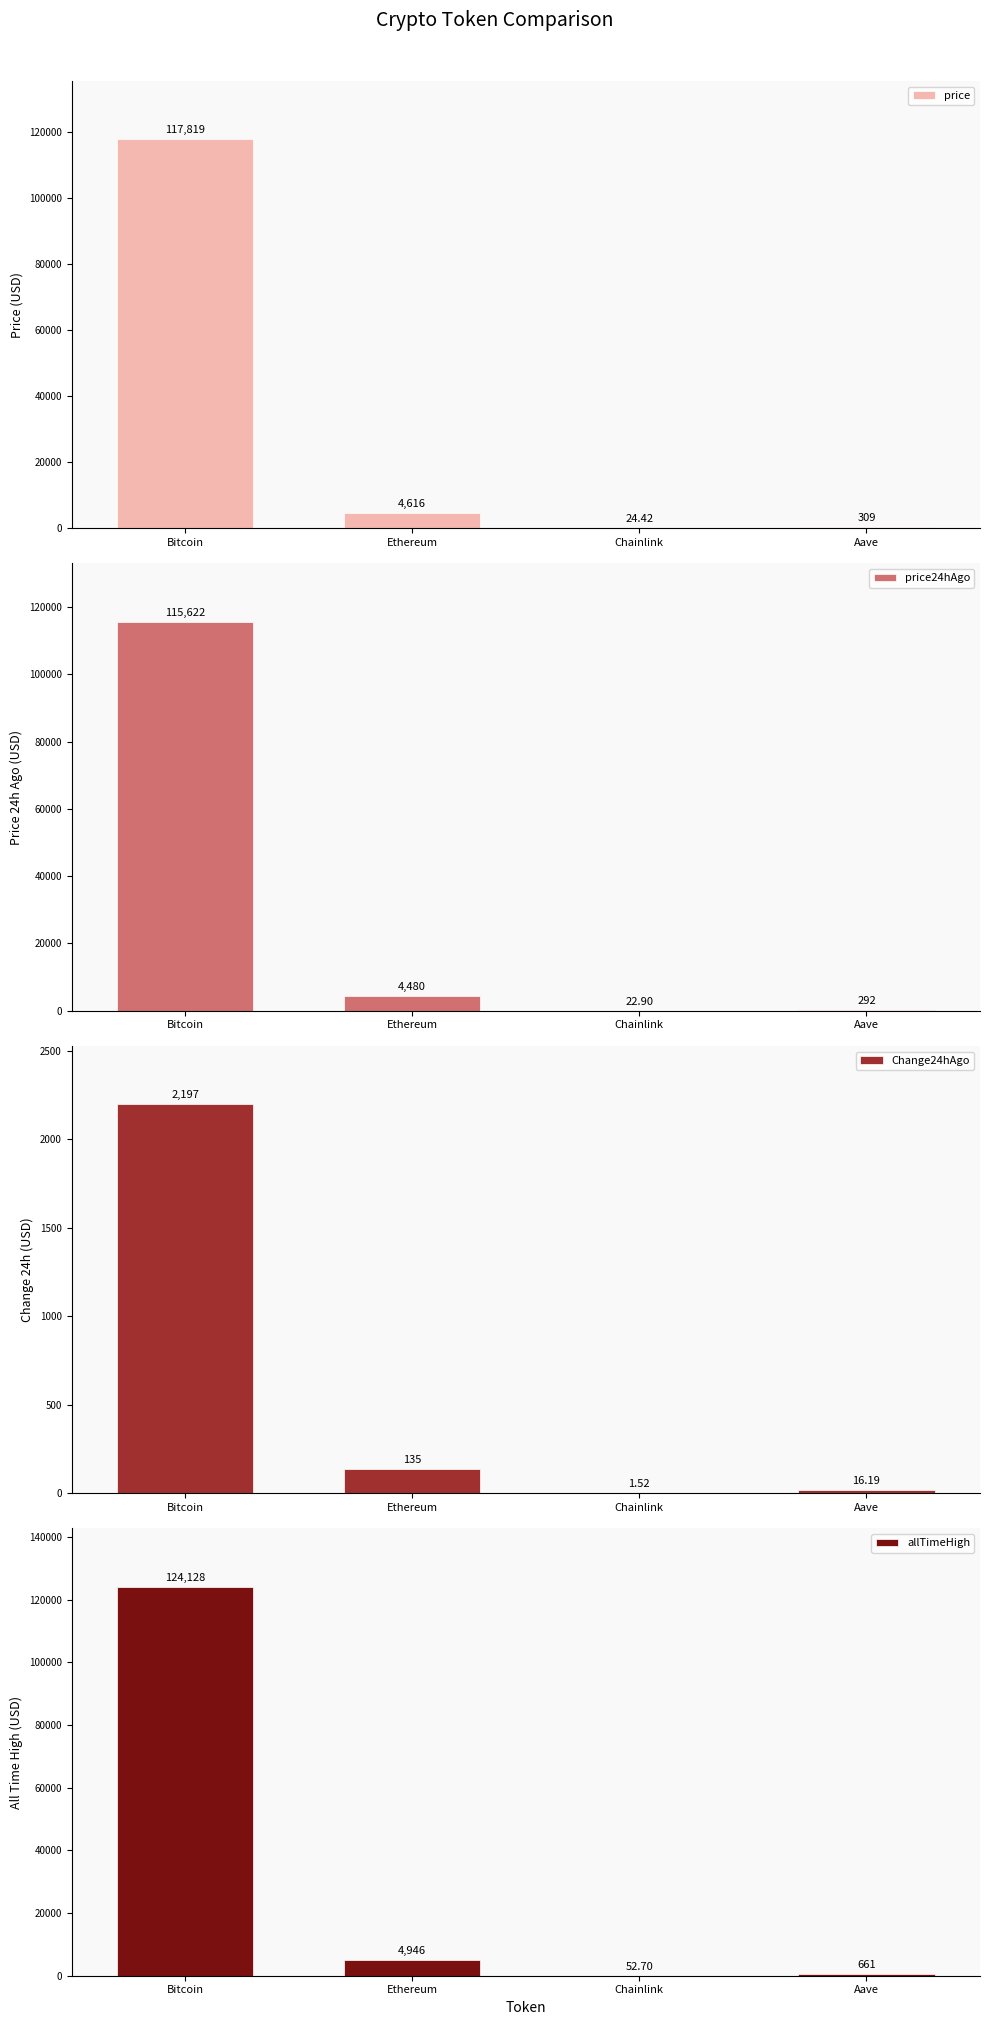

What is the approximate value of price at Aave?

309.1